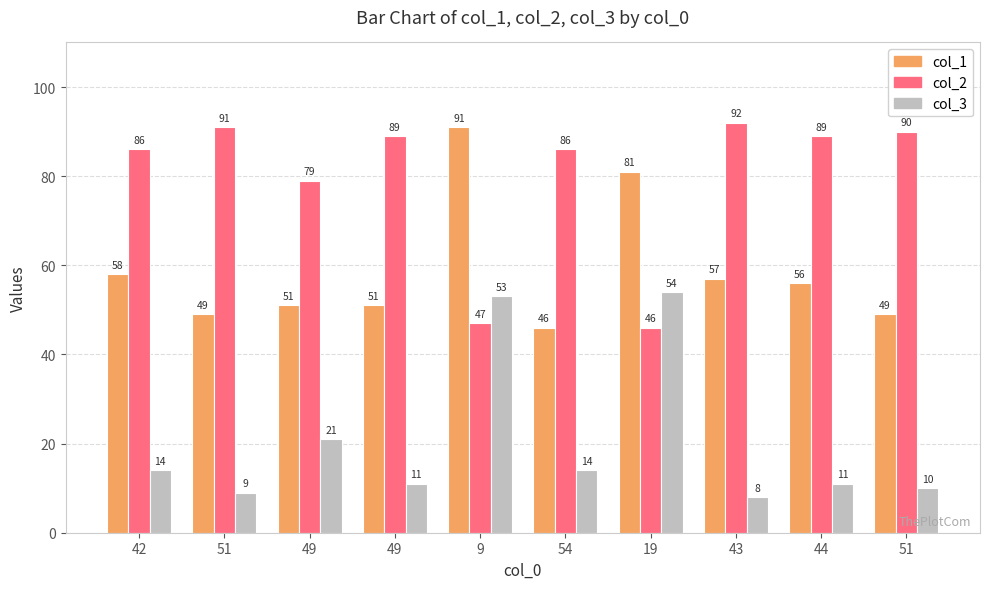

Which series changed the most between 9 and 43?

col_2